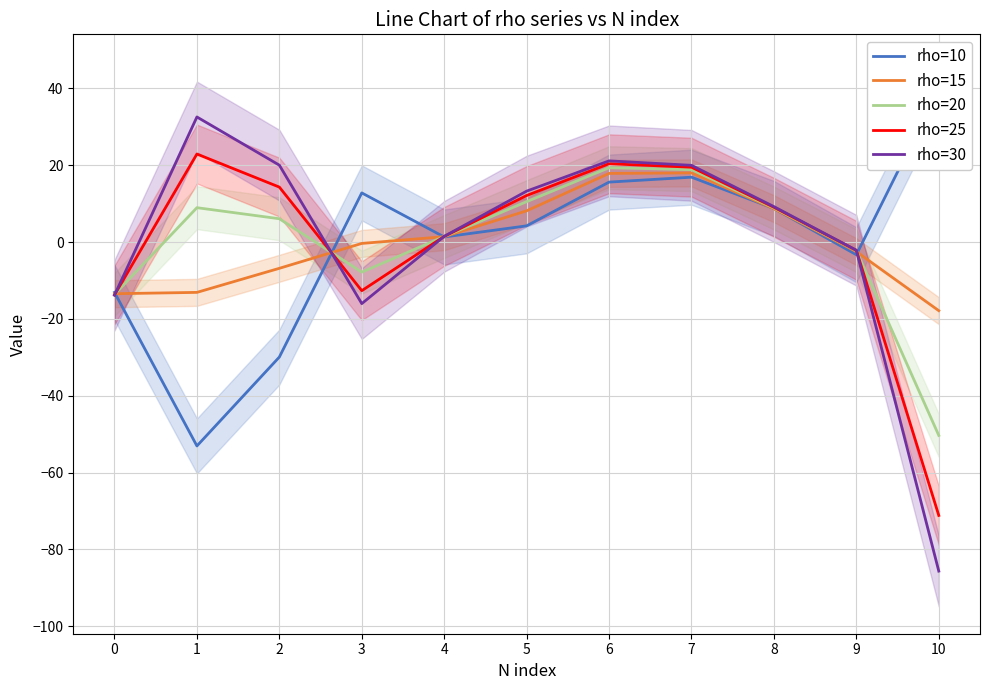

The rho=25 series shows 31.4 at 1. True or false?

False